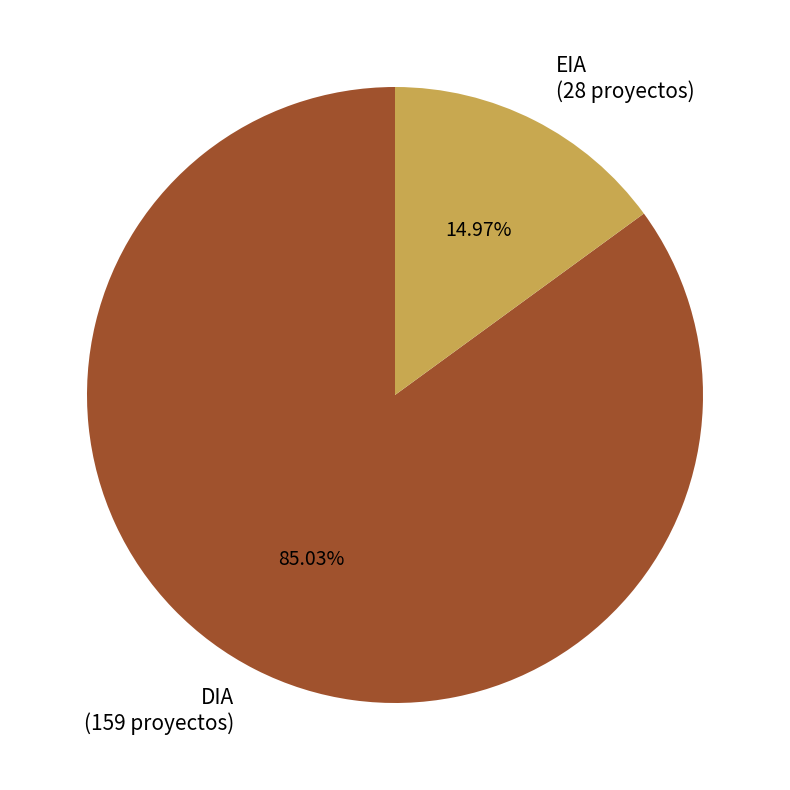

The DIA slice represents 85% of the pie. True or false?

True